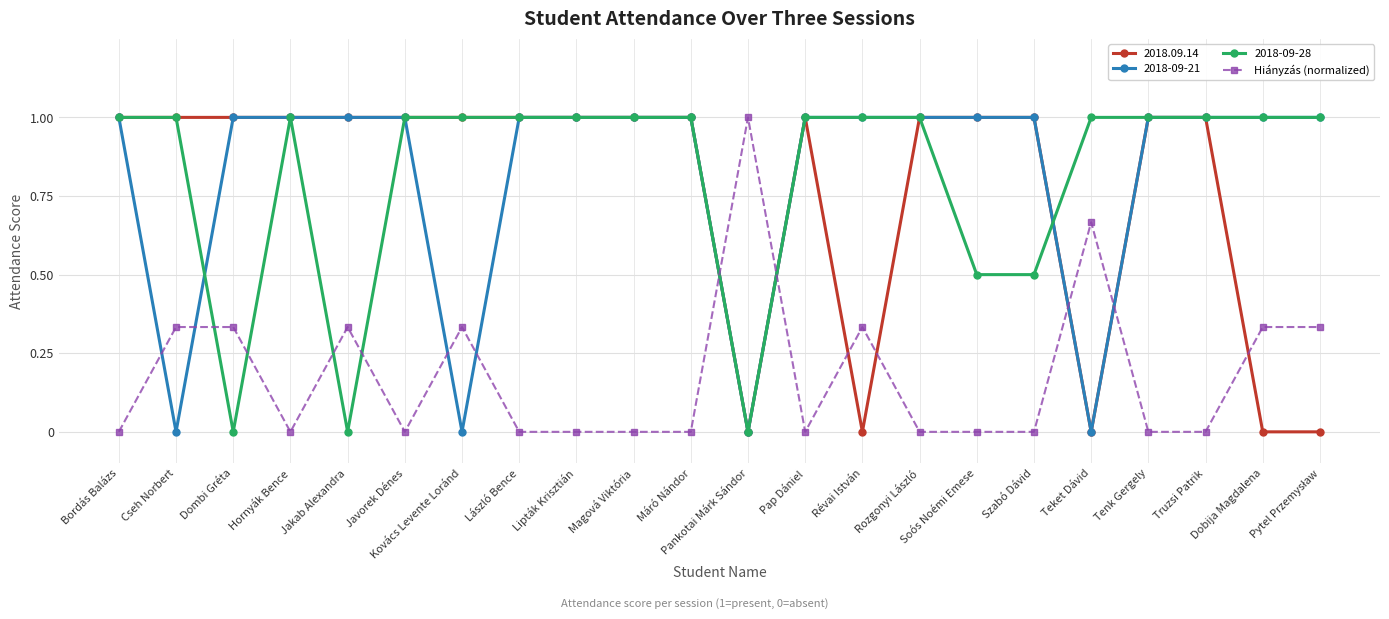

What is the maximum value shown in the chart?

1.0